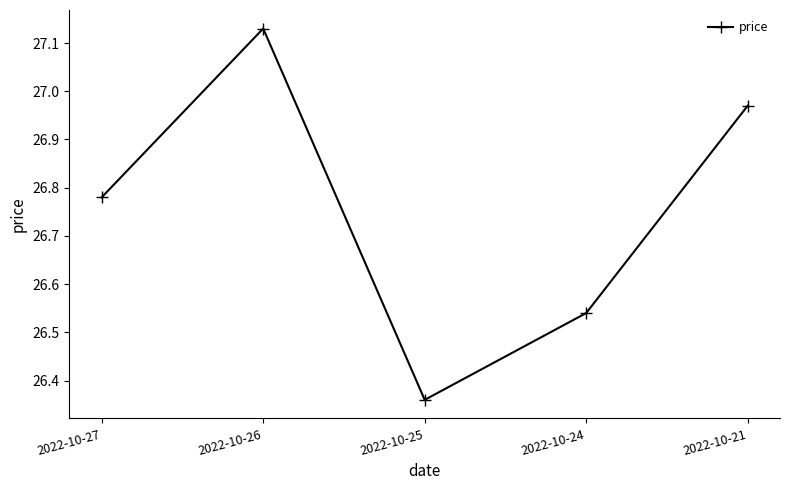

At which category does the chart reach its minimum across all series?

2022-10-25